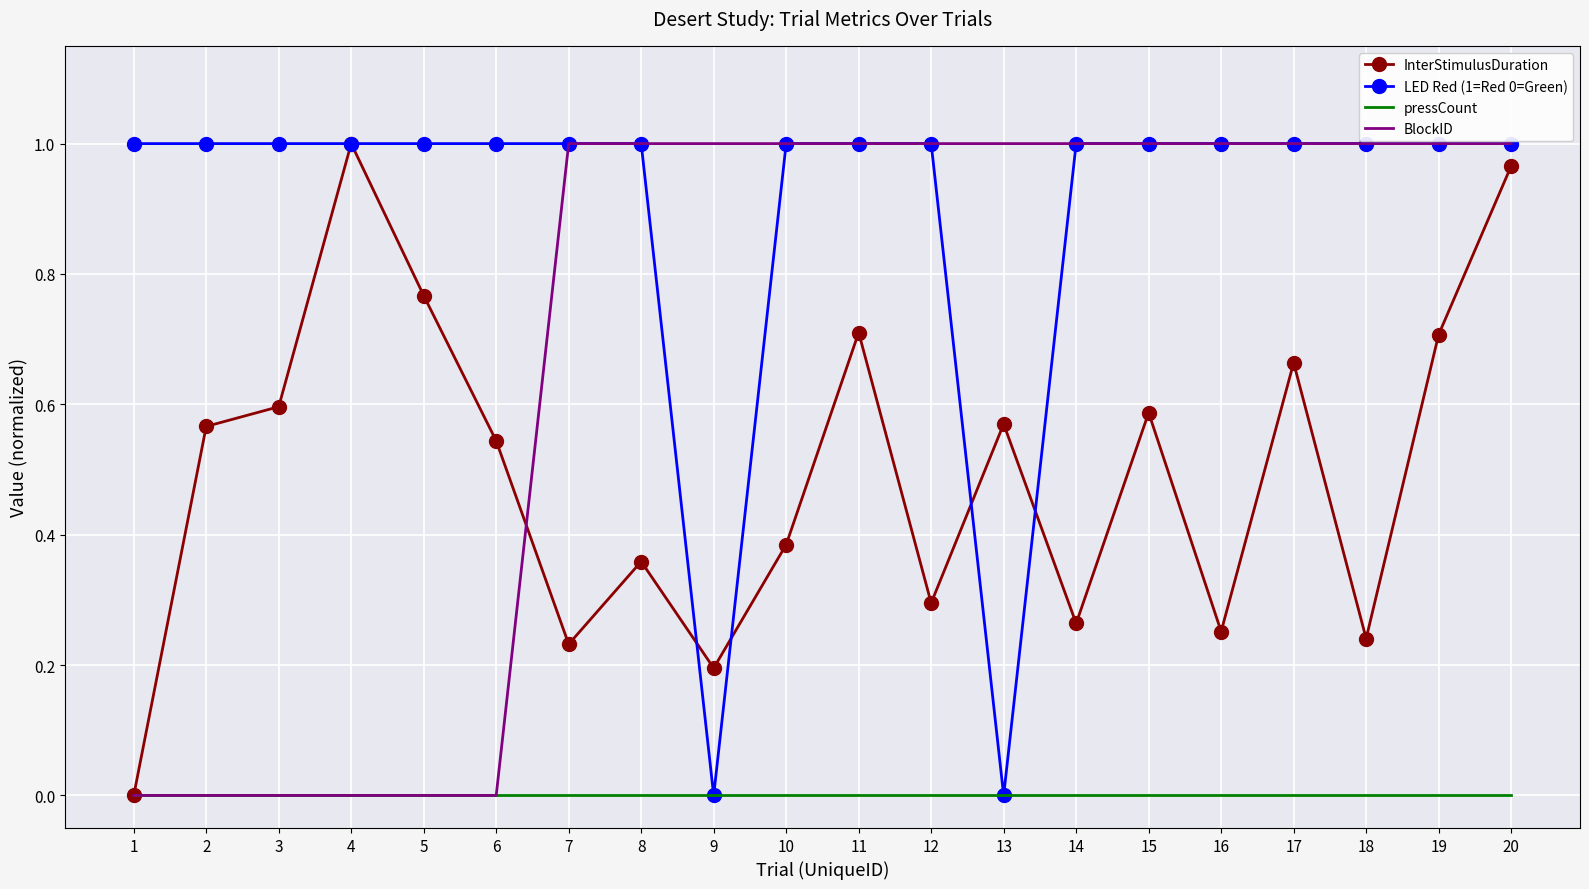

The BlockID series shows 1.5 at 12. True or false?

False